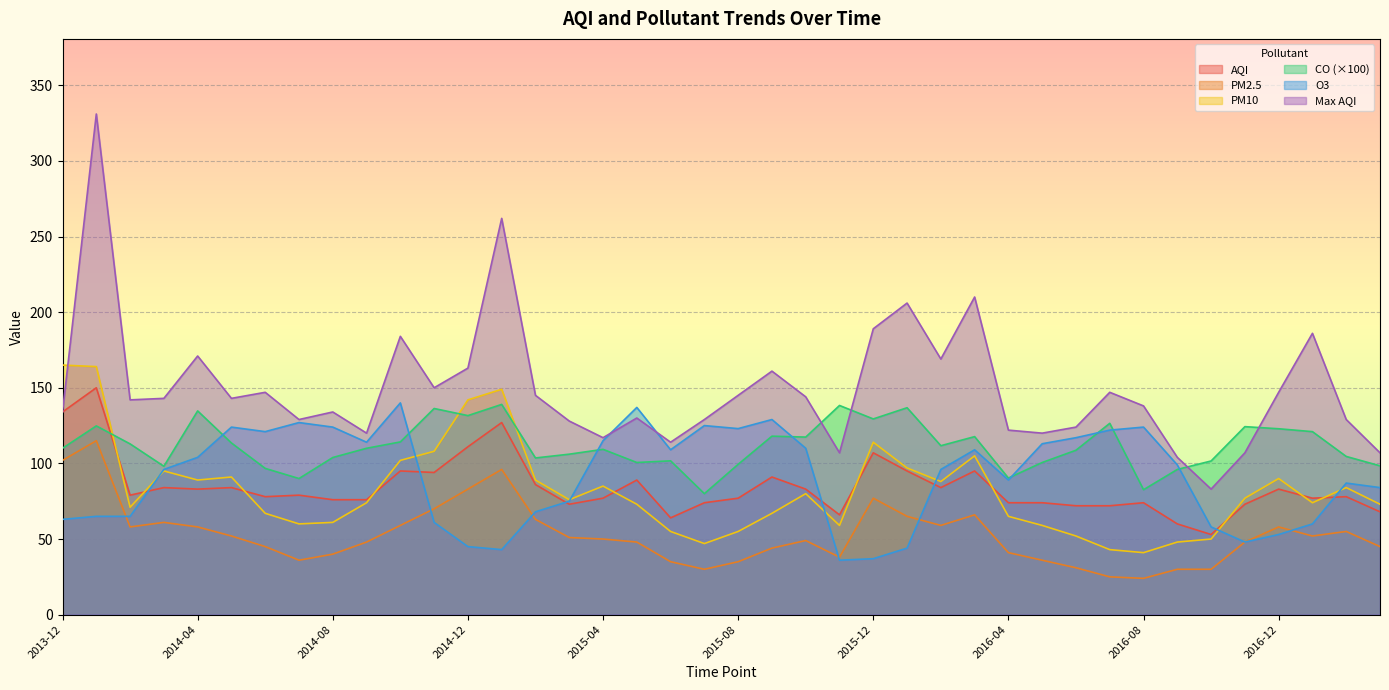

Which series has the largest total across all categories?

Max AQI